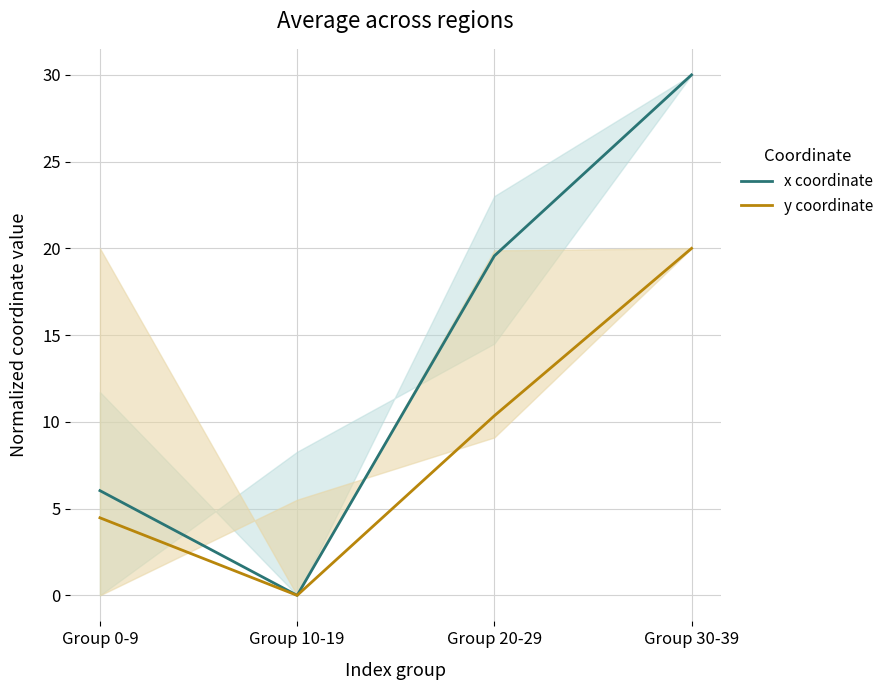

What is the difference between the x coordinate values at Group 30-39 and Group 20-29?

10.4